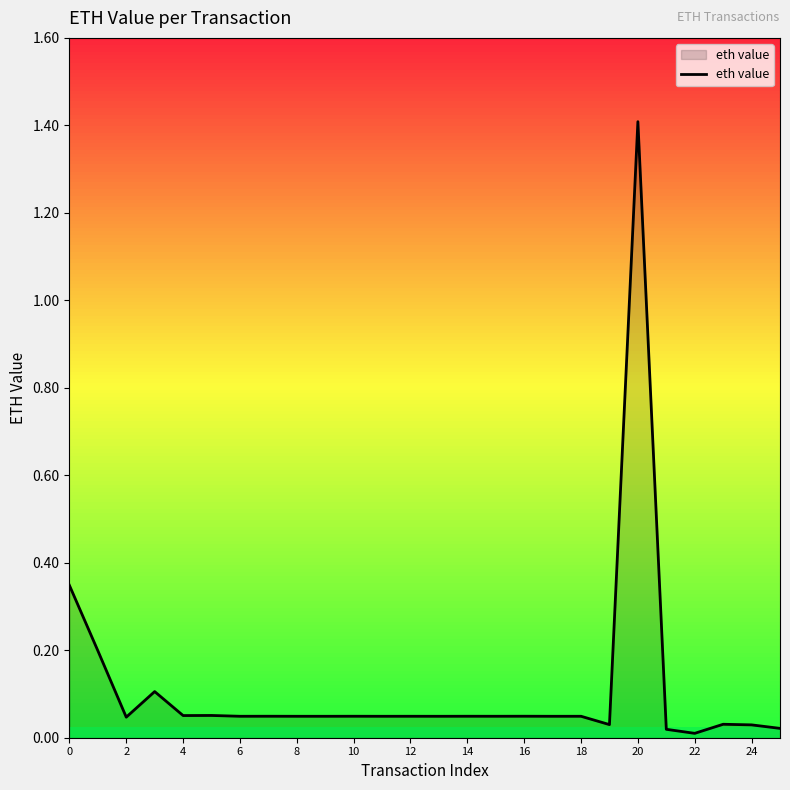

What is the maximum value shown in the chart?

1.4